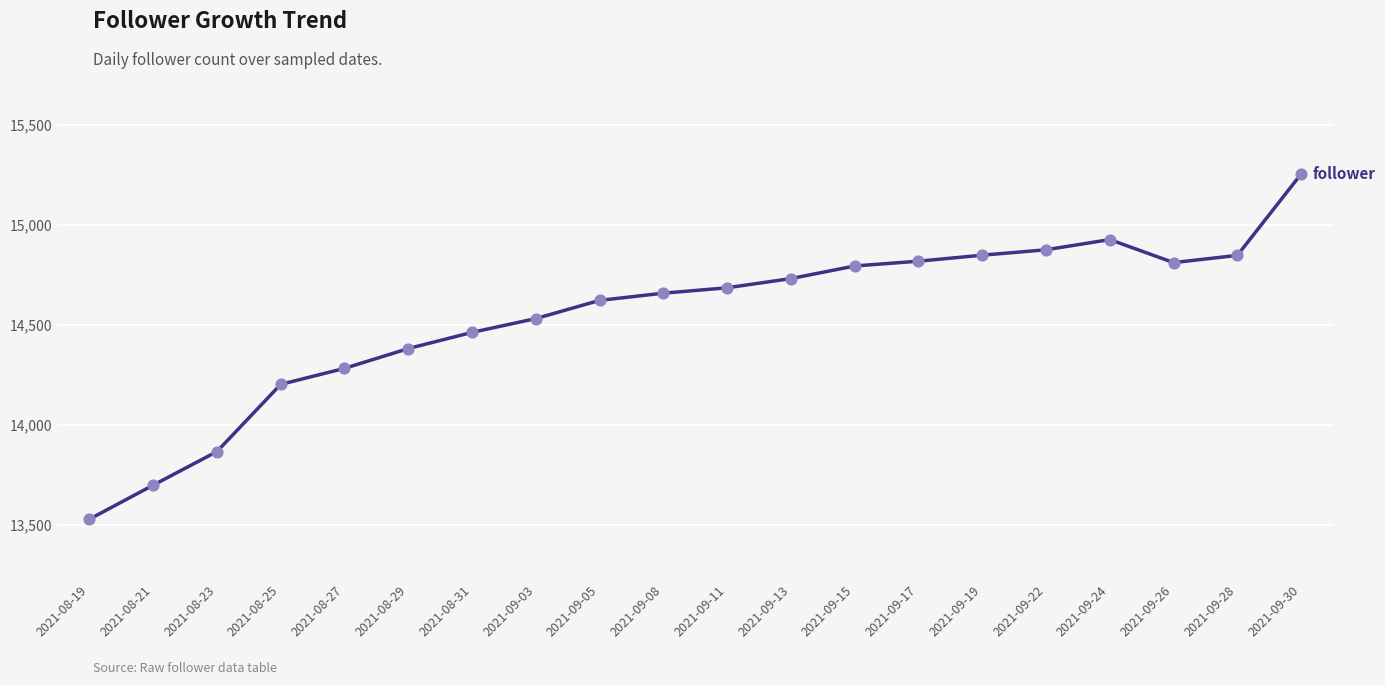

What is the change in value from 2021-08-27 to 2021-09-17?

+536